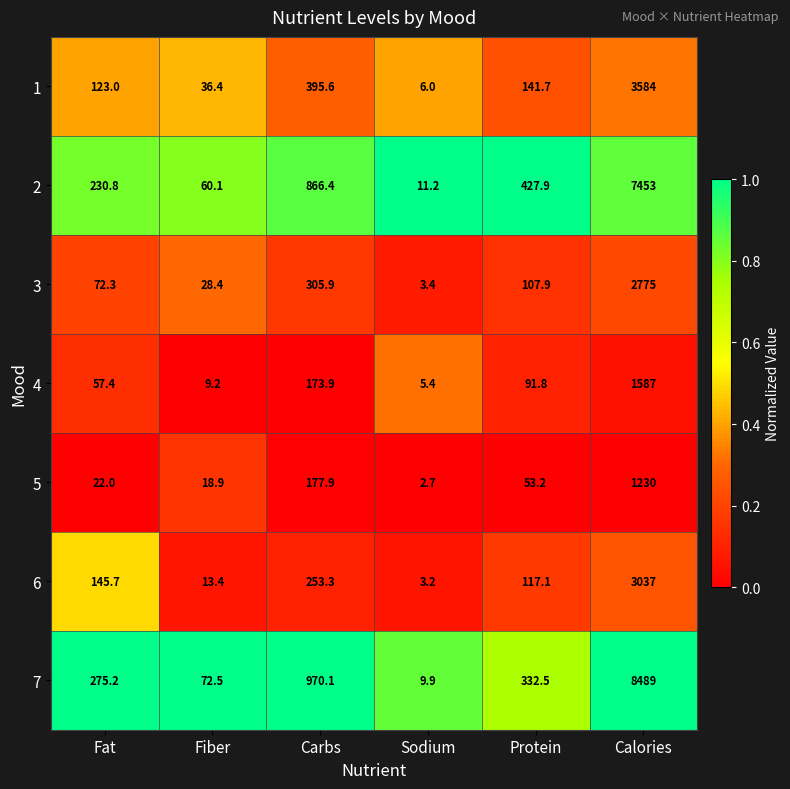

Which label corresponds to the largest value in the chart?

Calories